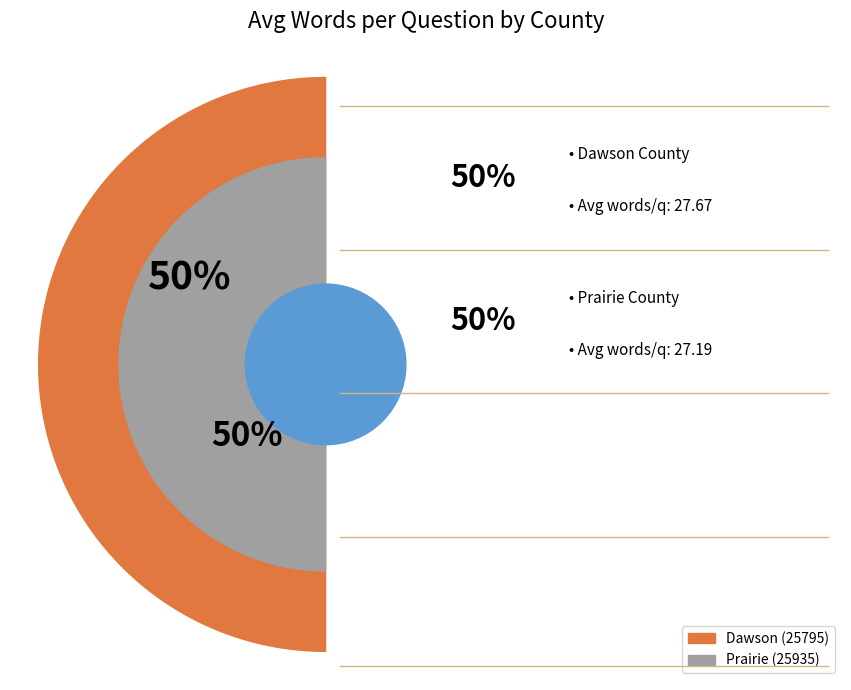

To the nearest percent, what percentage of the pie is Dawson (25795)?

50%